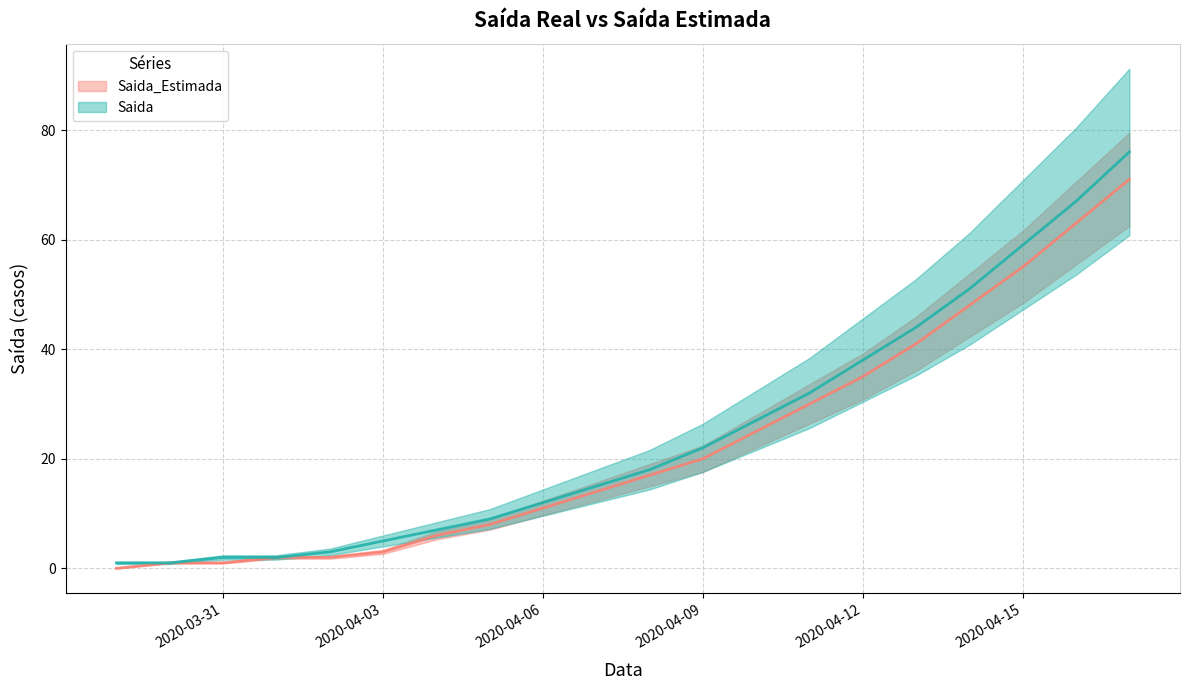

True or false: Saida_Estimada and Saida cross at least once.

False